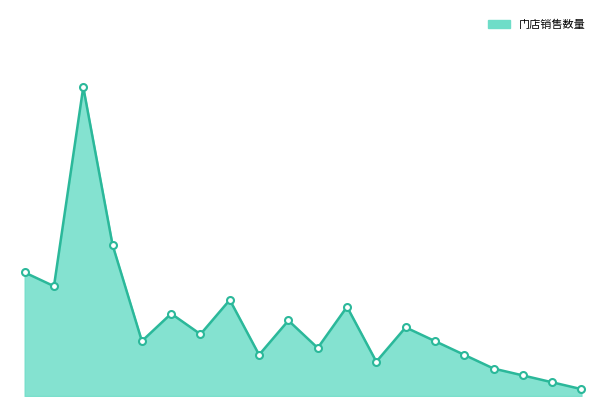

Does the chart have visible grid lines?

No